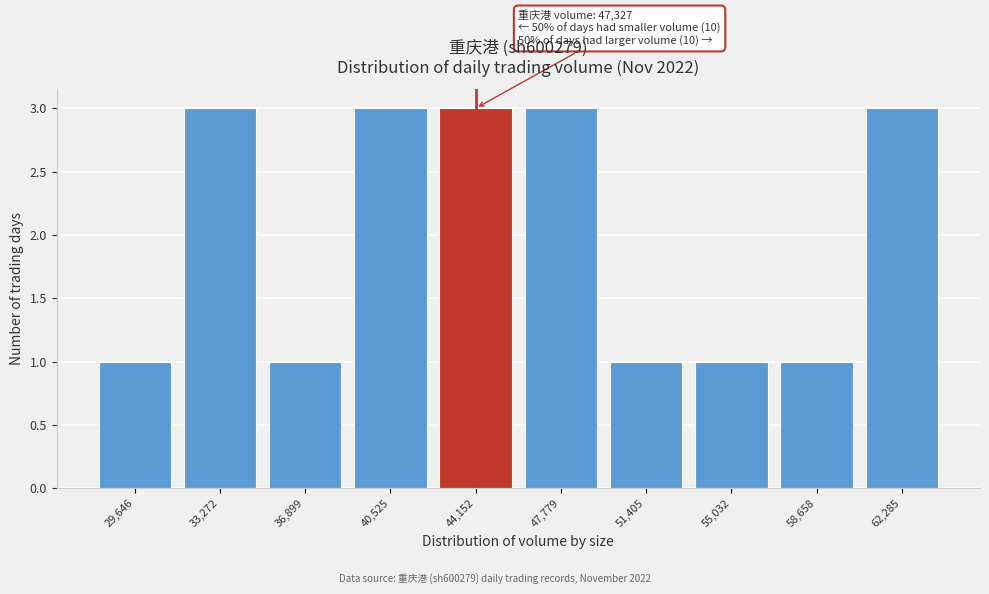

Reading right to left, what are all the values shown in this chart?

62,285=3	58,658=1	55,032=1	51,405=1	47,779=3	44,152=3	40,525=3	36,899=1	33,272=3	29,646=1